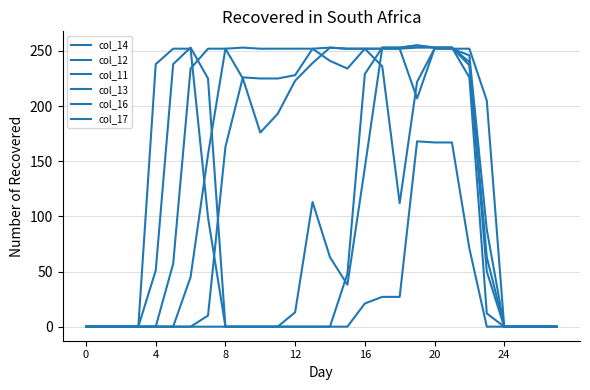

Reading left to right, what are all the values shown in this chart?

col_14: 0	0	0	0	0	57	234	252	252	225	176	193	223	239	253	252	252	252	252	207	252	252	252	205	0	0	0	0
col_12: 0	0	0	0	0	0	0	10	163	226	225	225	228	252	241	234	252	252	252	253	253	253	226	12	0	0	0	0
col_11: 0	0	0	0	0	0	0	0	0	0	0	0	13	113	63	38	144	253	253	255	253	253	237	50	0	0	0	0
col_13: 0	0	0	0	0	0	45	156	252	253	252	252	252	252	253	252	252	236	112	222	252	252	246	88	0	0	0	0
col_16: 0	0	0	0	51	238	253	225	0	0	0	0	0	0	0	48	229	253	253	255	253	253	240	63	0	0	0	0
col_17: 0	0	0	0	238	252	252	99	0	0	0	0	0	0	0	0	21	27	27	168	167	167	71	0	0	0	0	0